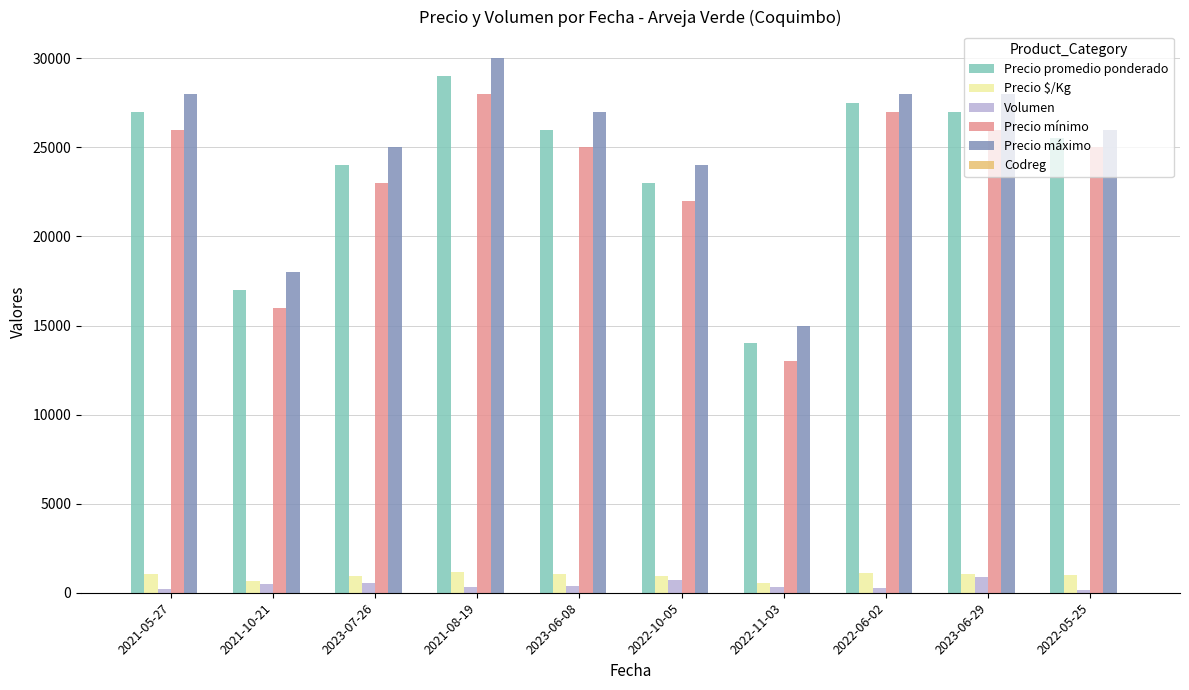

What is the sum of all Precio promedio ponderado values?

240000